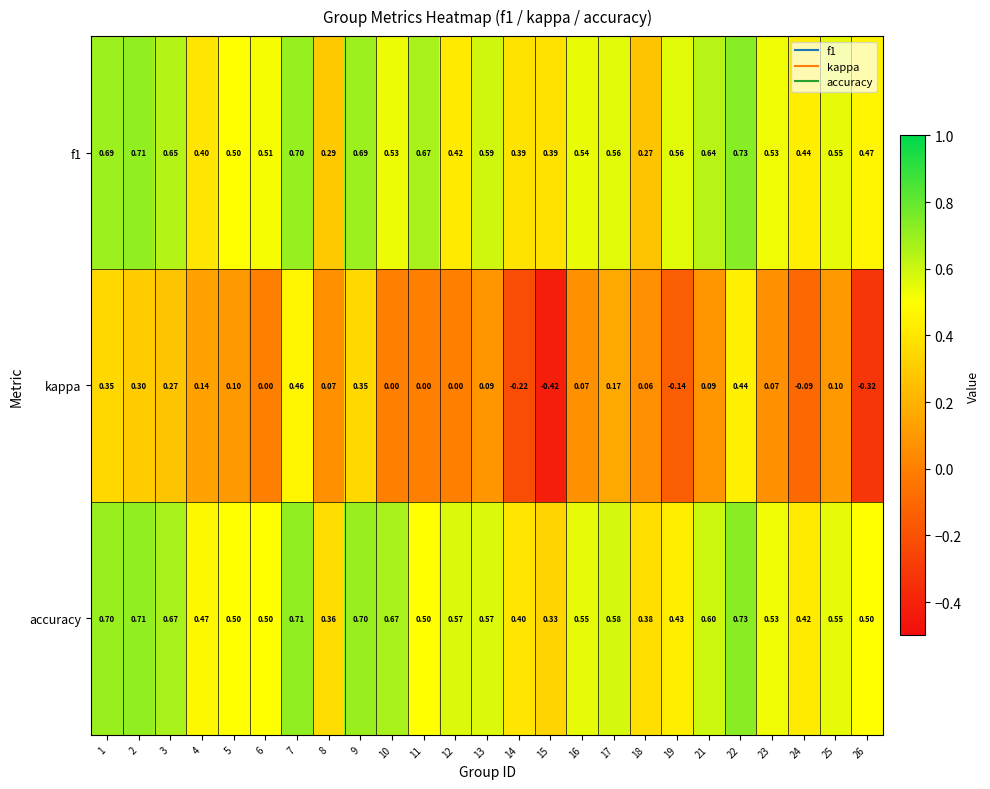

Which series has the widest spread of values?

kappa